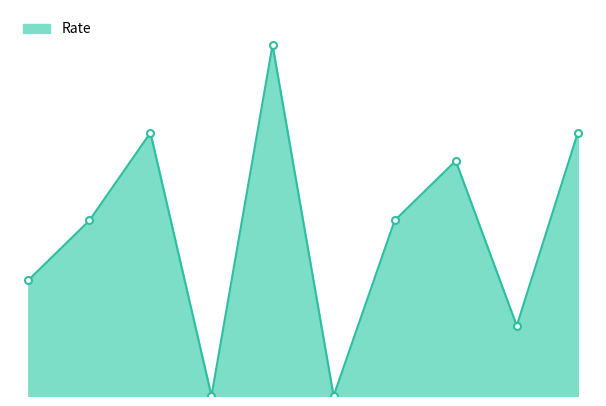

Reading right to left, what are all the values shown in this chart?

75	20	67	50	0	100	0	75	50	33